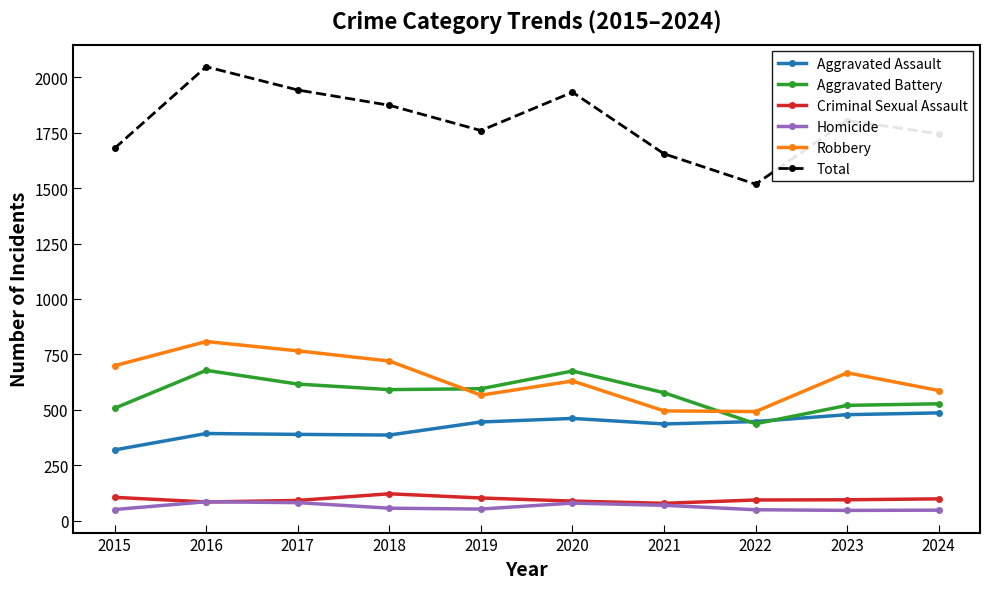

True or false: Criminal Sexual Assault has more than 0 interior local peaks.

True